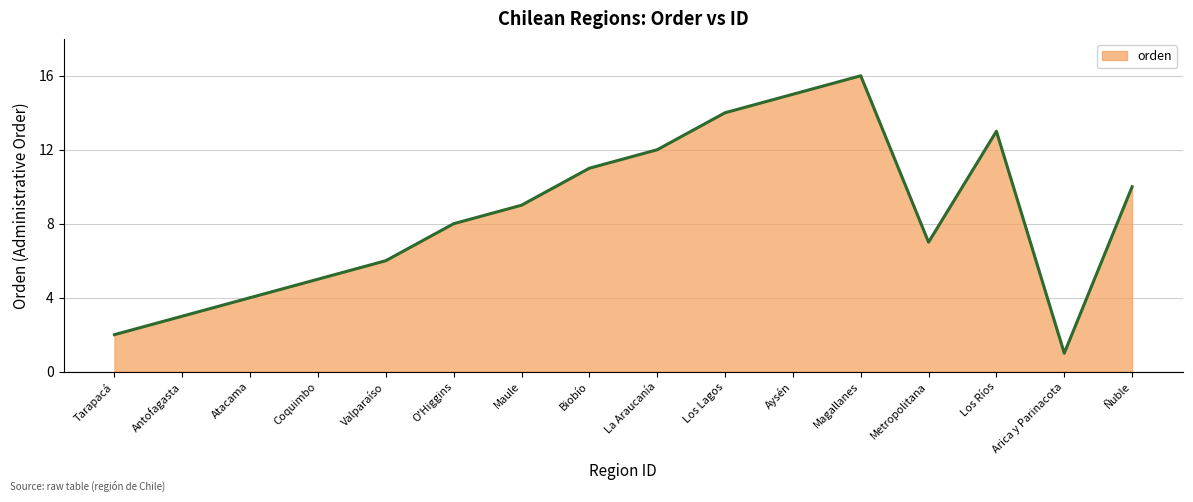

What is the sum of the values at Los Ríos and Tarapacá?

15